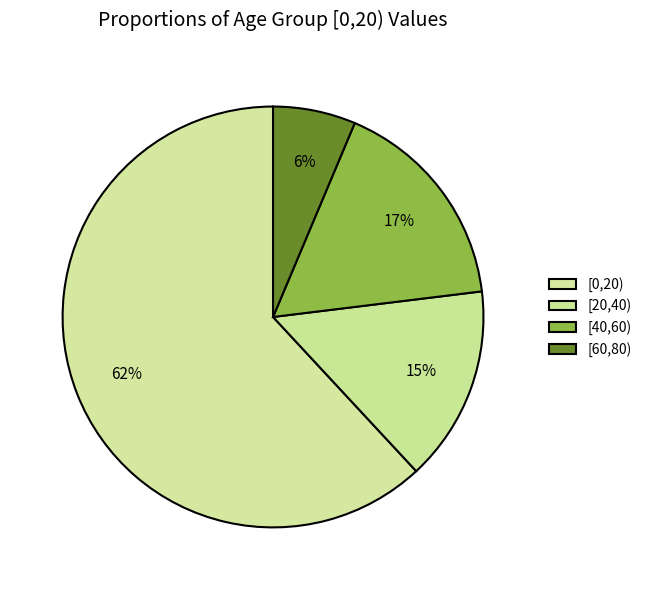

How many segments does this pie chart have?

4